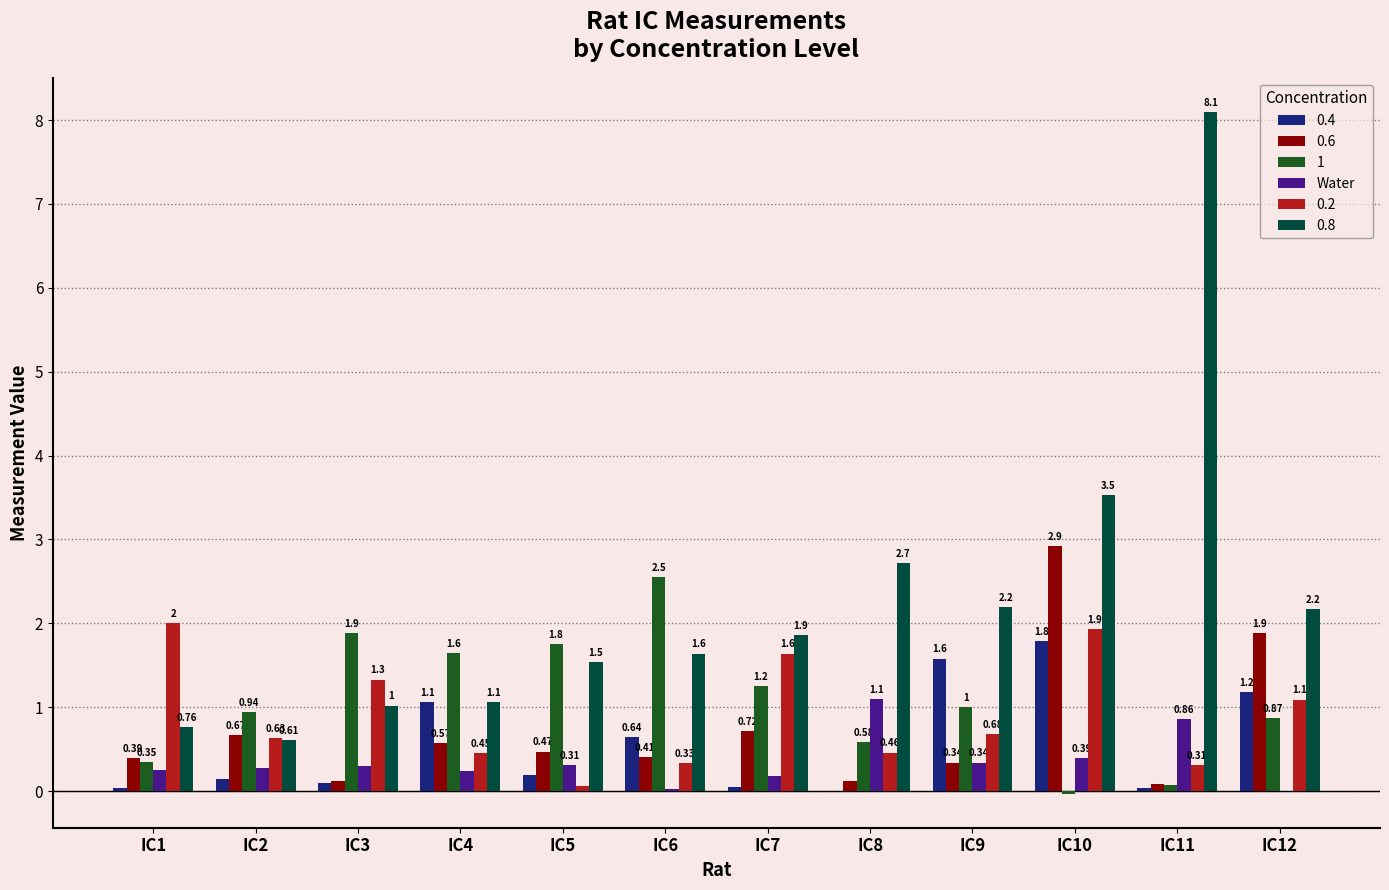

At which category is the sum across all series the highest?

IC10